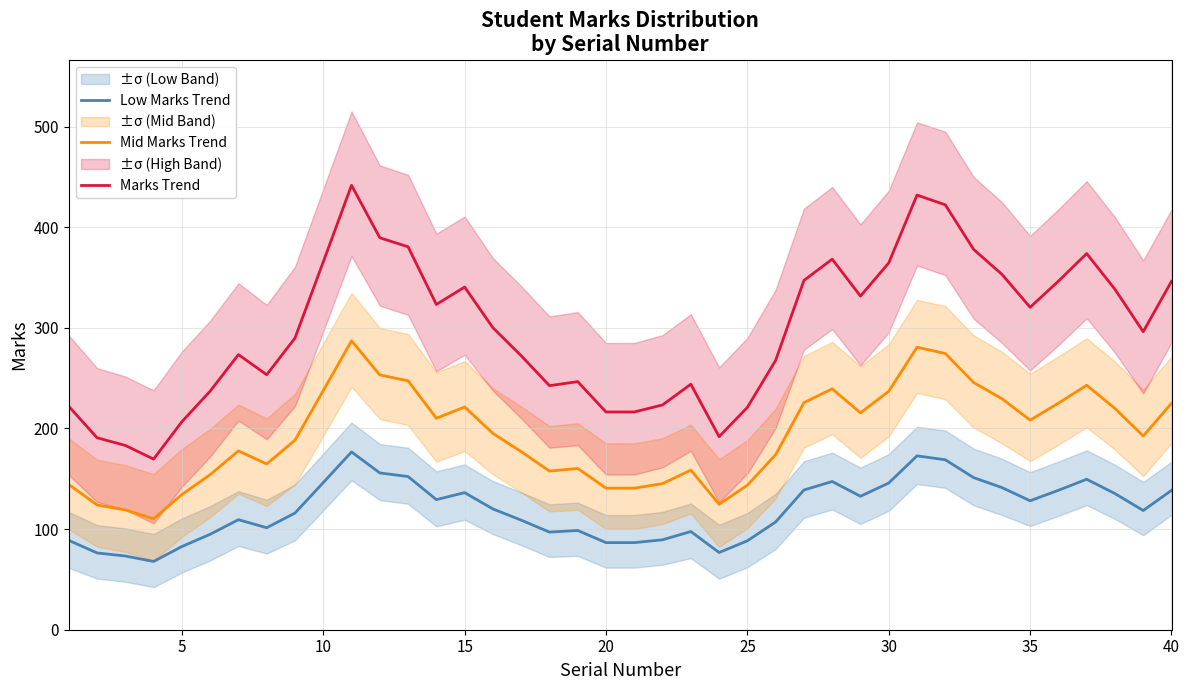

Reading left to right, what are all the values shown in this chart?

Low Marks Trend: 88.8	76.3	73.3	67.8	82.7	94.9	109.4	101.4	115.9	146.2	176.7	155.8	152.2	129.3	136.2	120.1	108.9	97.0	98.6	86.6	86.6	89.4	97.6	76.7	88.4	107.1	138.9	147.3	132.6	145.8	172.8	168.9	151.2	141.3	128.2	138.6	149.5	135.3	118.5	138.5
Mid Marks Trend: 144.3	124.0	119.1	110.2	134.4	154.1	177.7	164.7	188.4	237.6	287.1	253.2	247.4	210.1	221.4	195.1	177.0	157.7	160.3	140.7	140.7	145.2	158.6	124.7	143.7	174.0	225.6	239.4	215.5	237.0	280.8	274.5	245.7	229.6	208.3	225.2	243.0	219.9	192.5	225.1
Marks Trend: 222.0	190.8	183.2	169.6	206.7	237.1	273.4	253.4	289.9	365.6	441.7	389.6	380.6	323.3	340.6	300.1	272.3	242.6	246.6	216.4	216.4	223.4	244.0	191.9	221.0	267.7	347.1	368.3	331.6	364.6	432.0	422.3	378.0	353.3	320.4	346.4	373.9	338.3	296.2	346.2